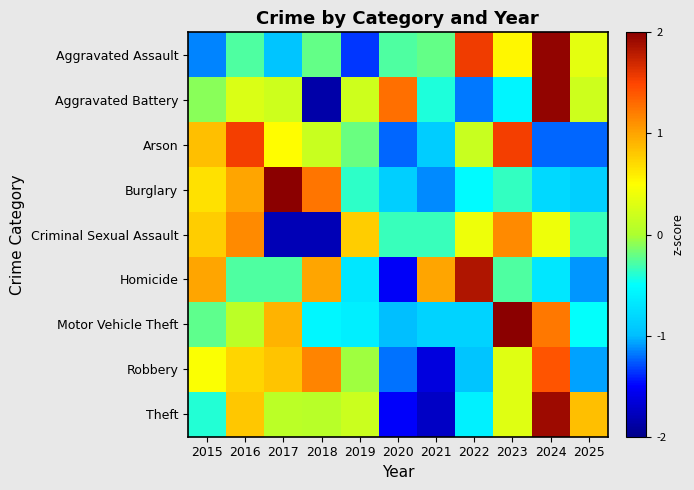

Count the number of categories in the chart.

11